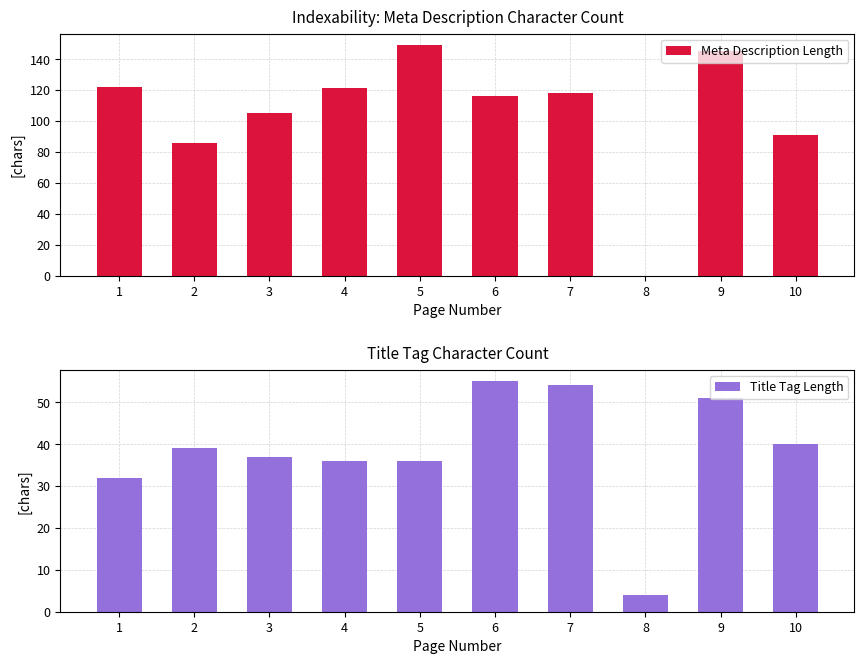

What is the value of the Title Tag Length bar at the 10th from the left?

40